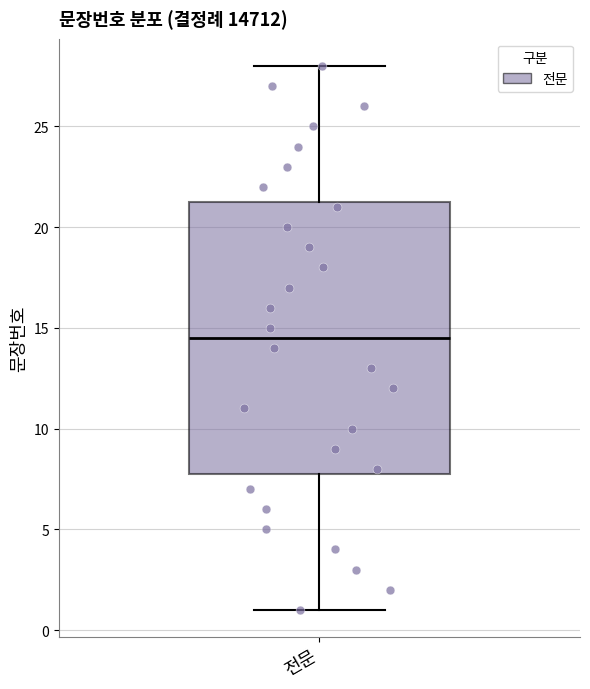

Transcribe this box plot: give where the median line is, the range the box spans, and where the two whiskers end, as read against the y-axis. The values are not printed on the chart, so give them approximately, as read against the axis.

median 14.5, box 8.0 to 21.5, whiskers 1.0 to 28.0